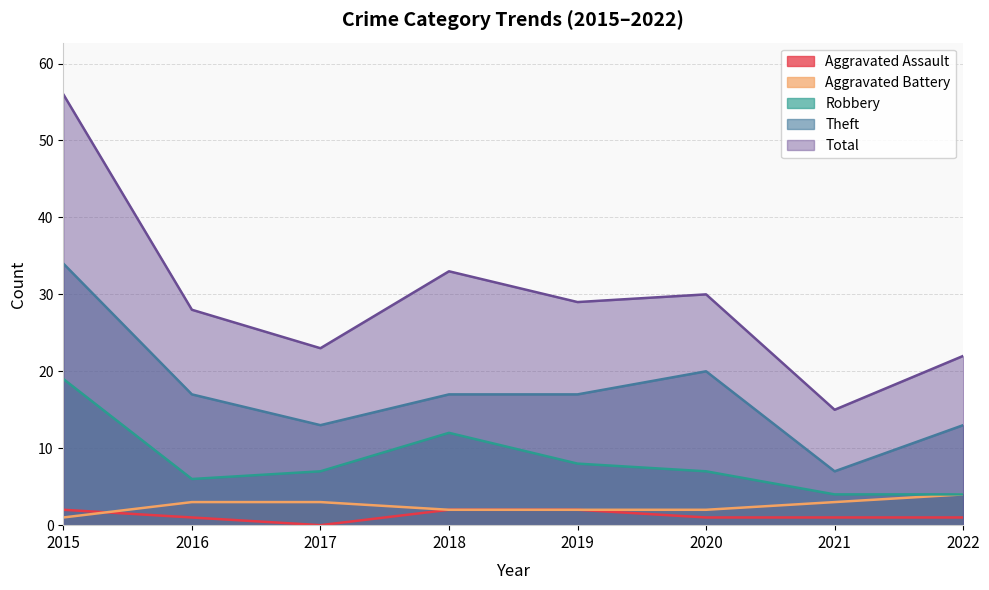

Rank the categories by Total value from lowest to highest.

2021, 2022, 2017, 2016, 2019, 2020, 2018, 2015